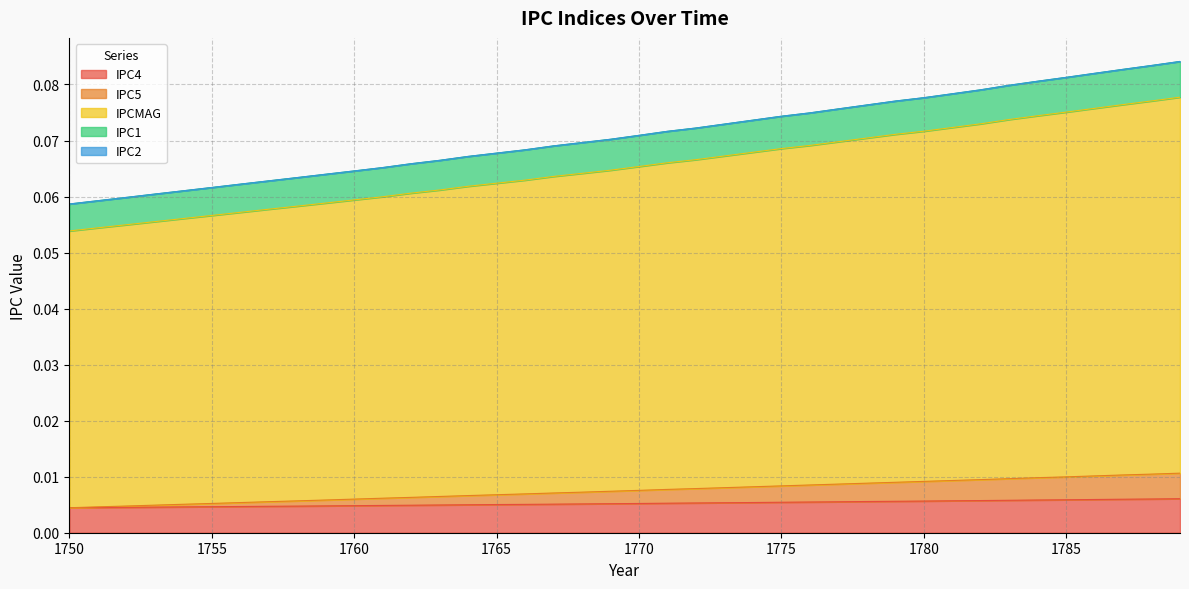

True or false: IPC4 and IPCMAG intersect in this chart.

False